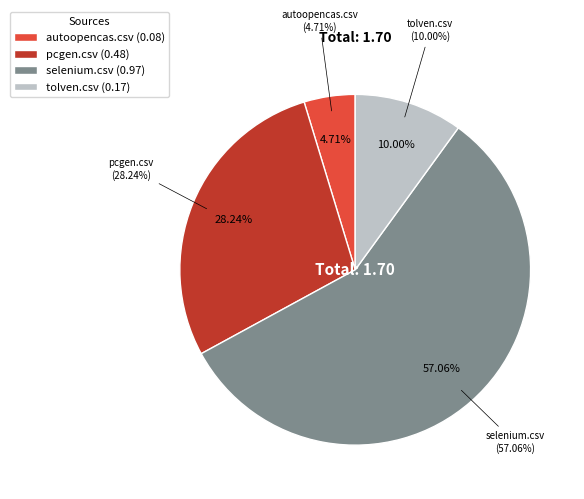

What is the majority slice?

selenium.csv